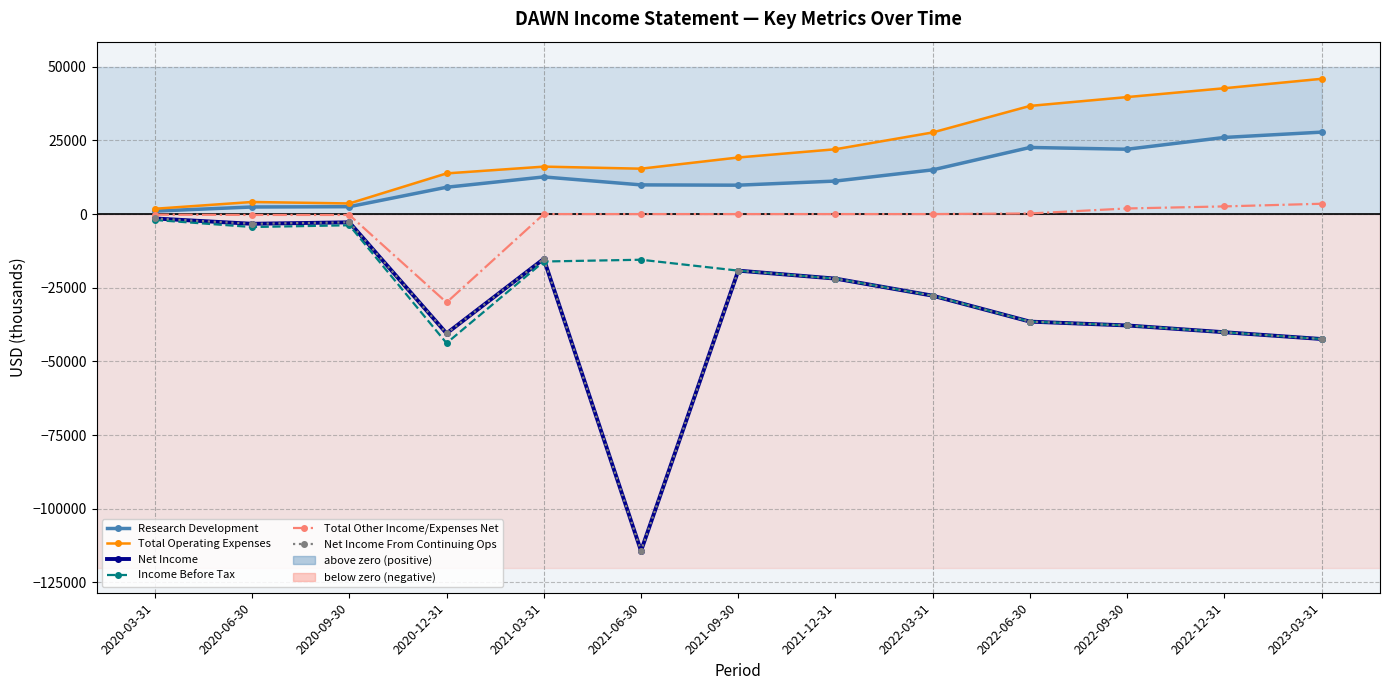

How many data points in Research Development are less than 11200?

6